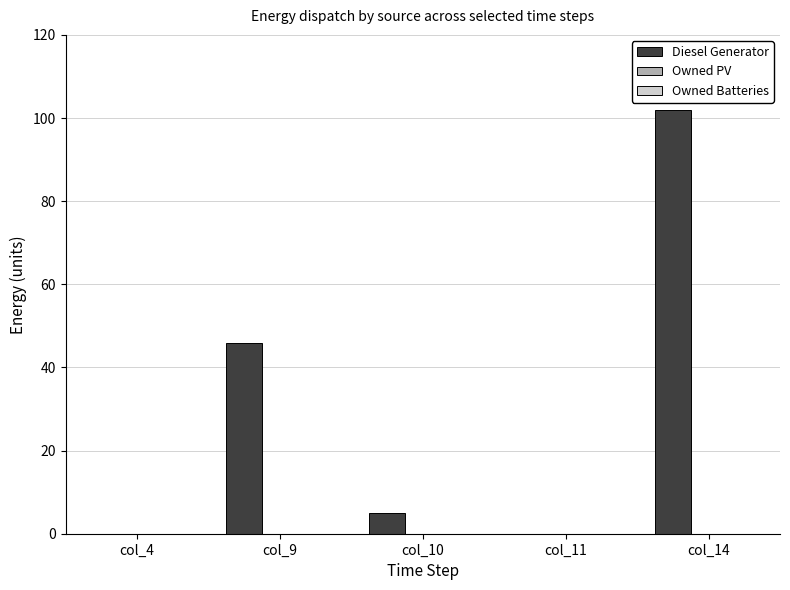

Which label corresponds to the largest value in the chart?

col_14